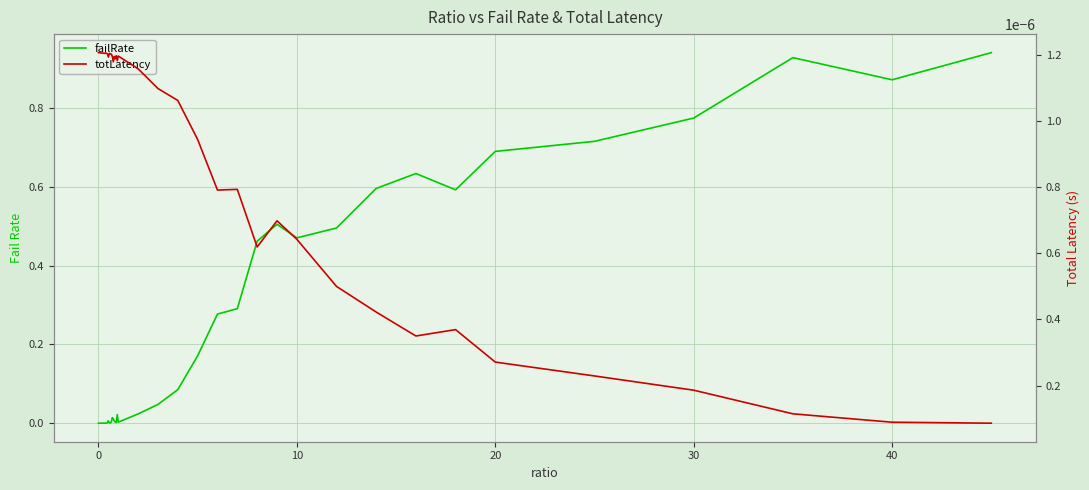

Is this an area chart (filled region under the line)?

No